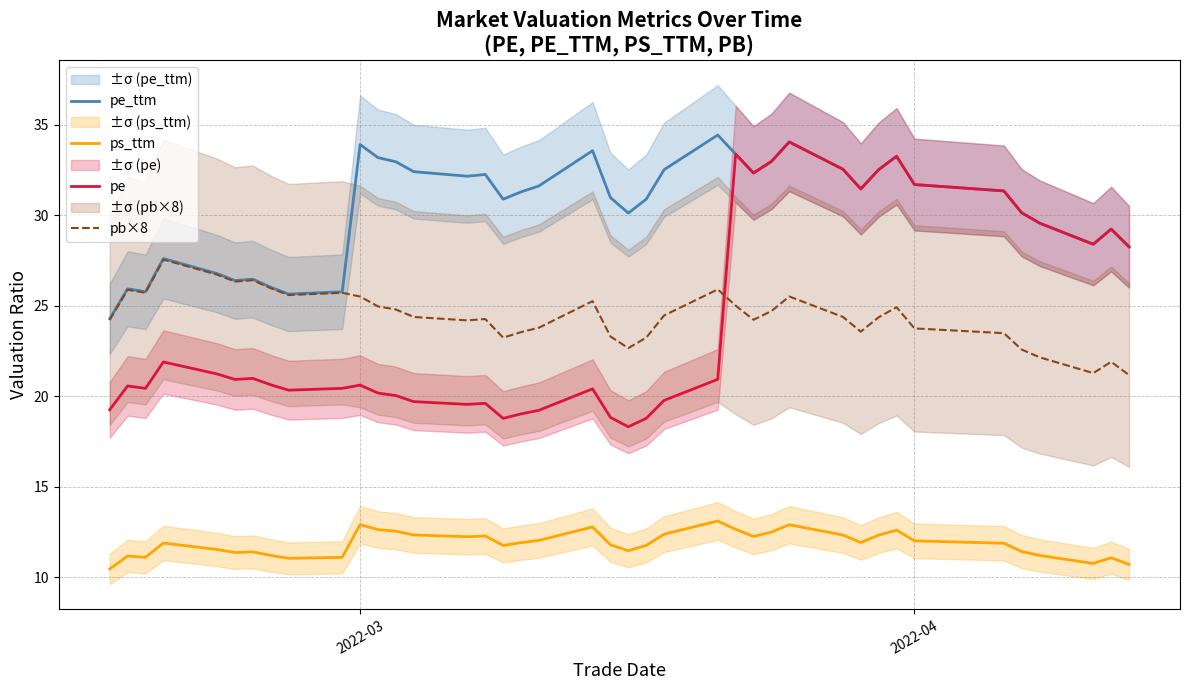

How many interior local peaks does the pb×8 series have?

10